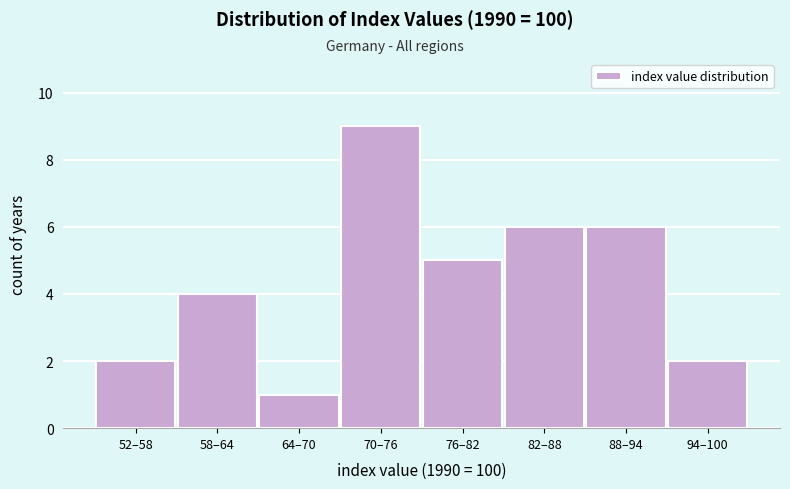

Reading right to left, transcribe all the data shown in this chart.

2	6	6	5	9	1	4	2